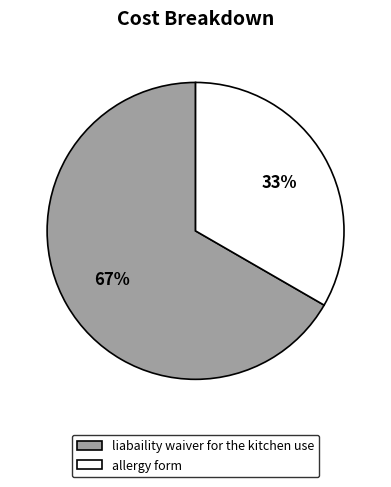

Do allergy form and liabaility waiver for the kitchen use together represent more than half of the pie?

Yes